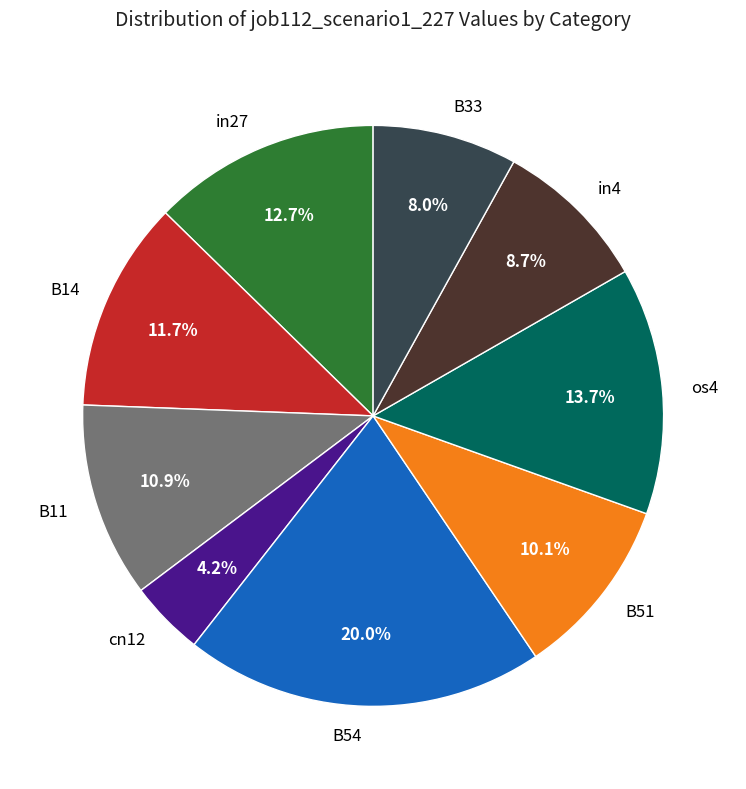

To the nearest percent, what is the difference between the largest and smallest slice percentages?

16%